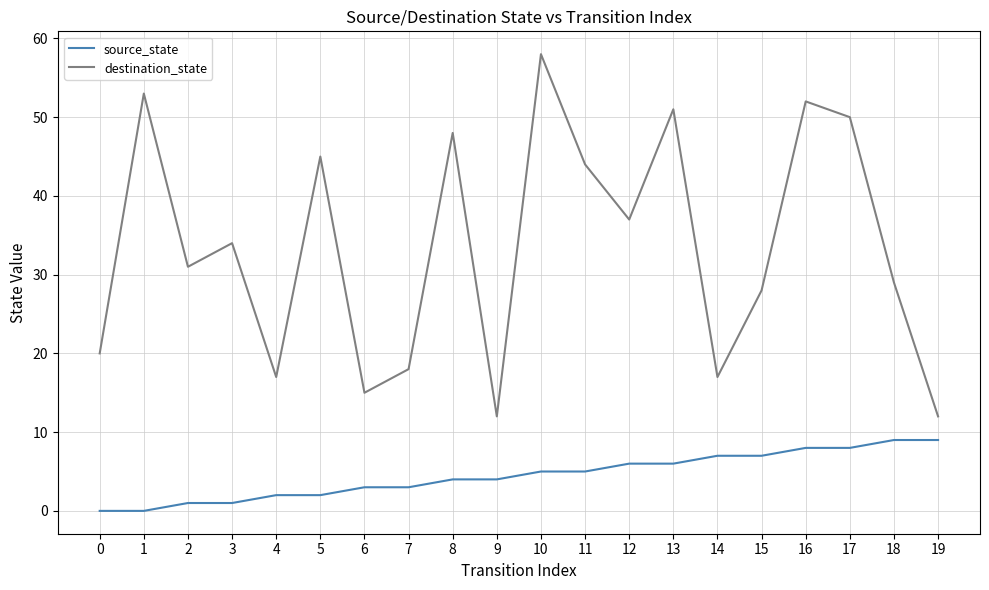

Rank the series at 7 from highest to lowest value.

destination_state, source_state